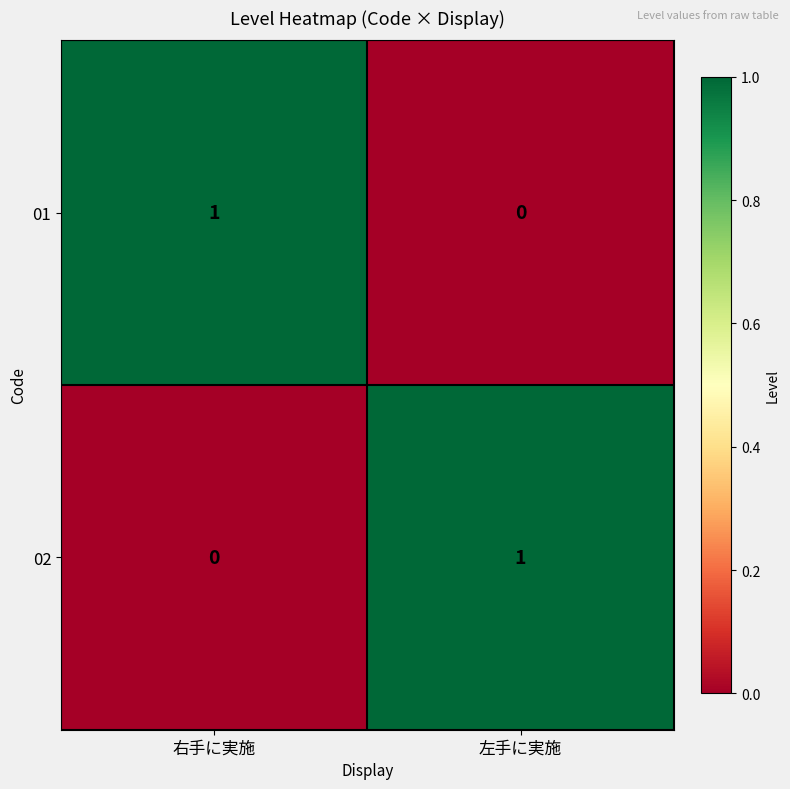

How many data points does each series have?

2